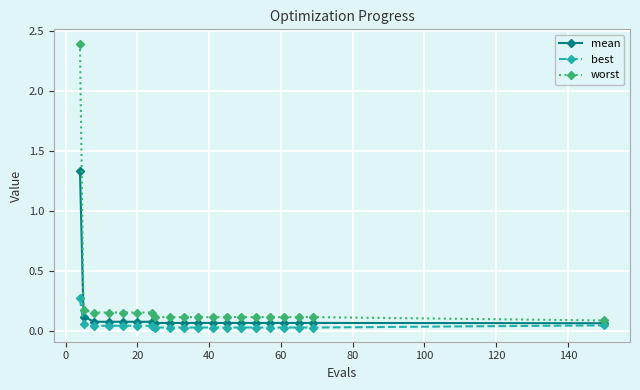

What is the maximum value shown in the chart?

2.4